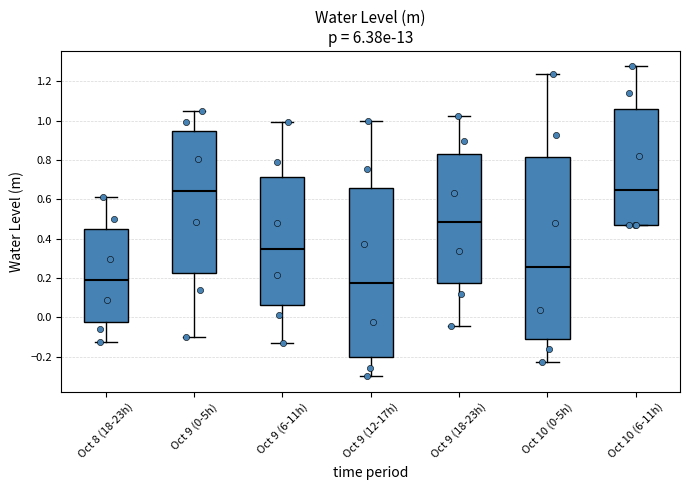

Comparing the boxes themselves (not the whiskers), which one is the tallest?

Oct 10 (0-5h)